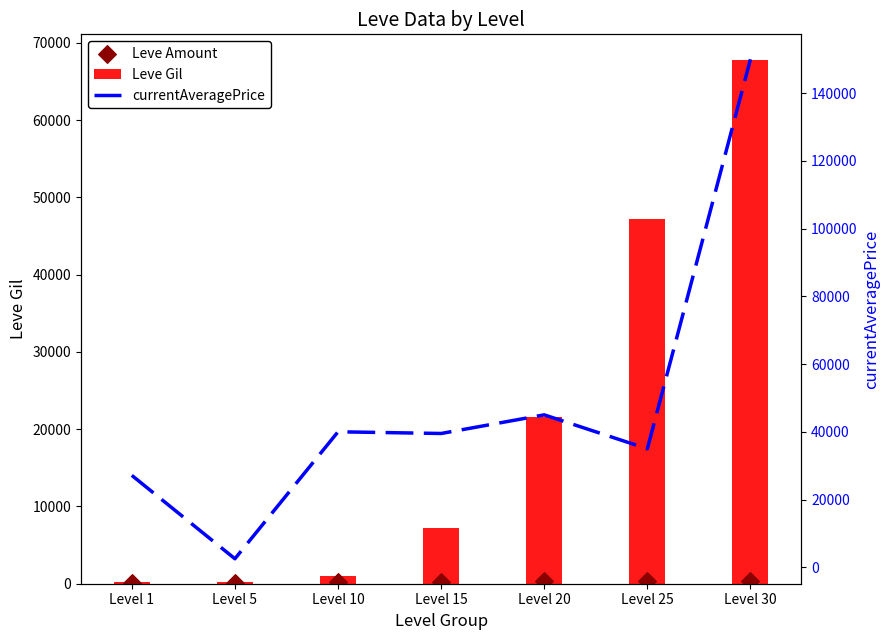

What is the total value across all series at Level 5?

2867